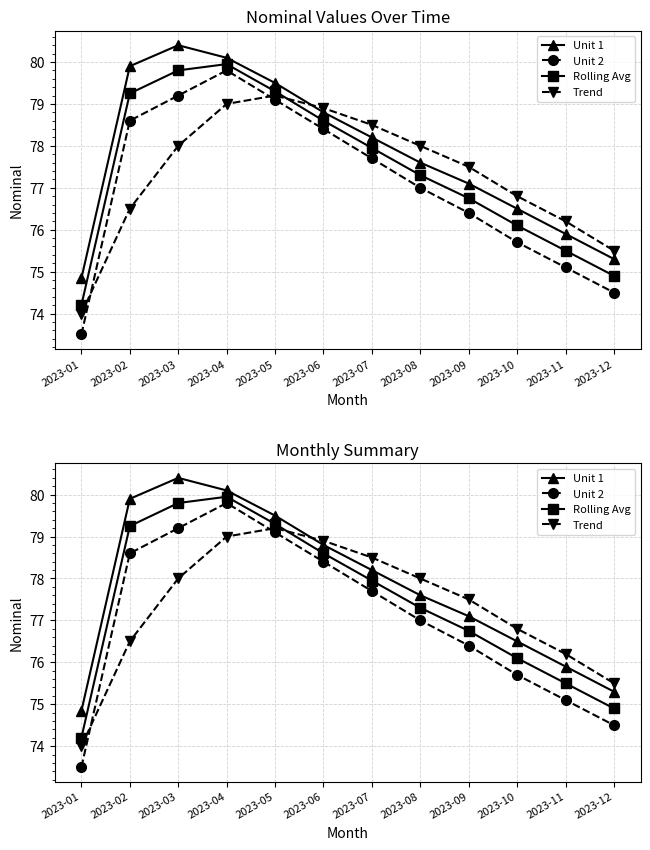

At which category does Unit 2 reach its first local peak?

2023-04